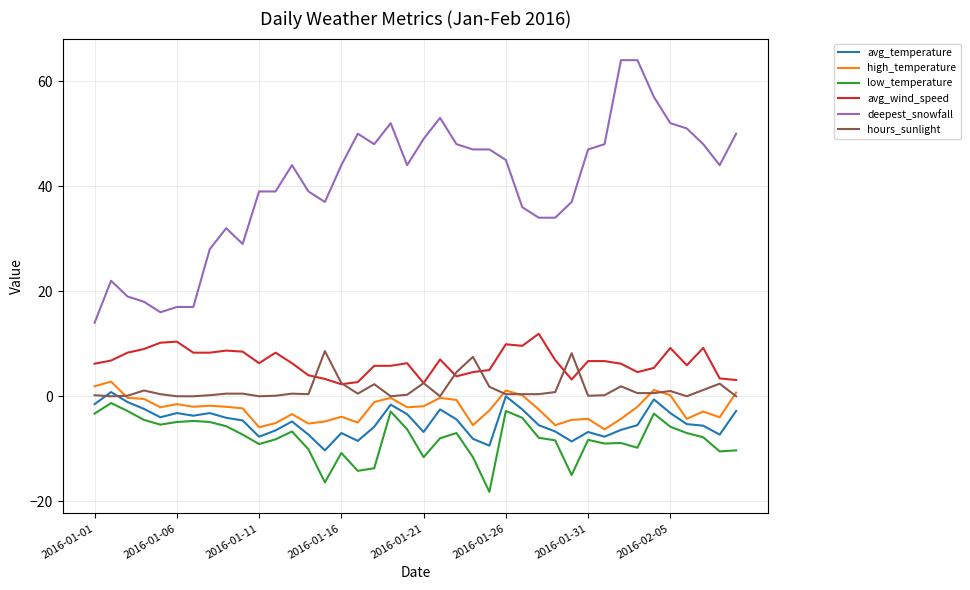

Which series has the largest total across all categories?

deepest_snowfall